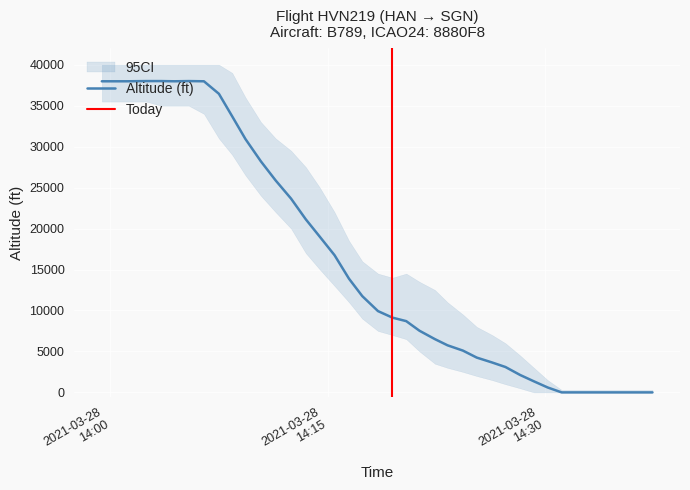

What is the highest value of the Altitude (ft) series?

38000